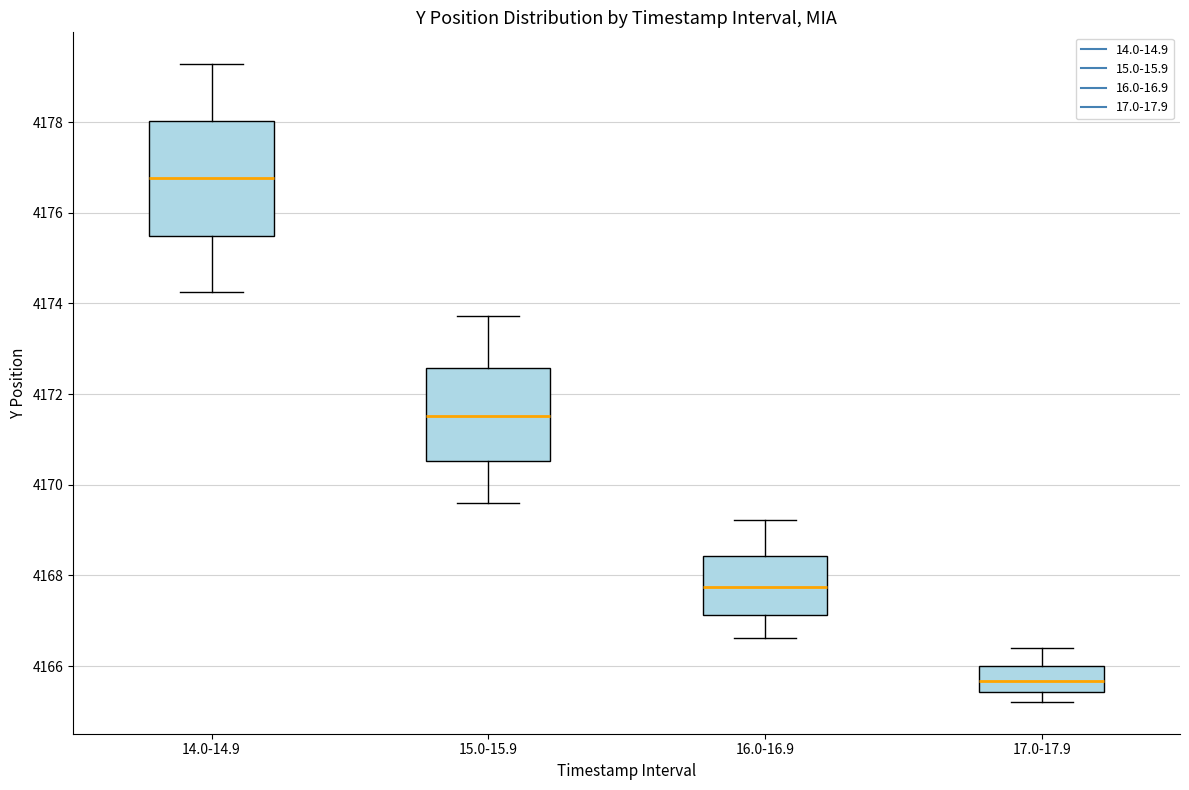

Reading left to right, read every box against the y-axis: the position of its median line, the range the box covers, and the ends of its whiskers. The values are not printed on the chart, so give them approximately, as read against the axis.

14.0-14.9: median 4176.8, box 4175.6 to 4178.0, whiskers 4174.2 to 4179.2
15.0-15.9: median 4171.6, box 4170.6 to 4172.6, whiskers 4169.6 to 4173.8
16.0-16.9: median 4167.8, box 4167.2 to 4168.4, whiskers 4166.6 to 4169.2
17.0-17.9: median 4165.6, box 4165.4 to 4166.0, whiskers 4165.2 to 4166.4